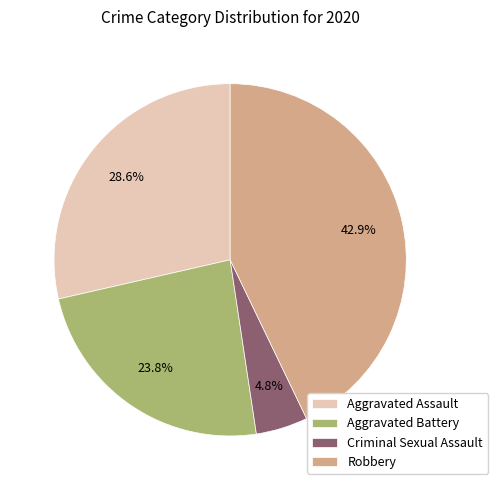

Which slice is the largest?

Robbery